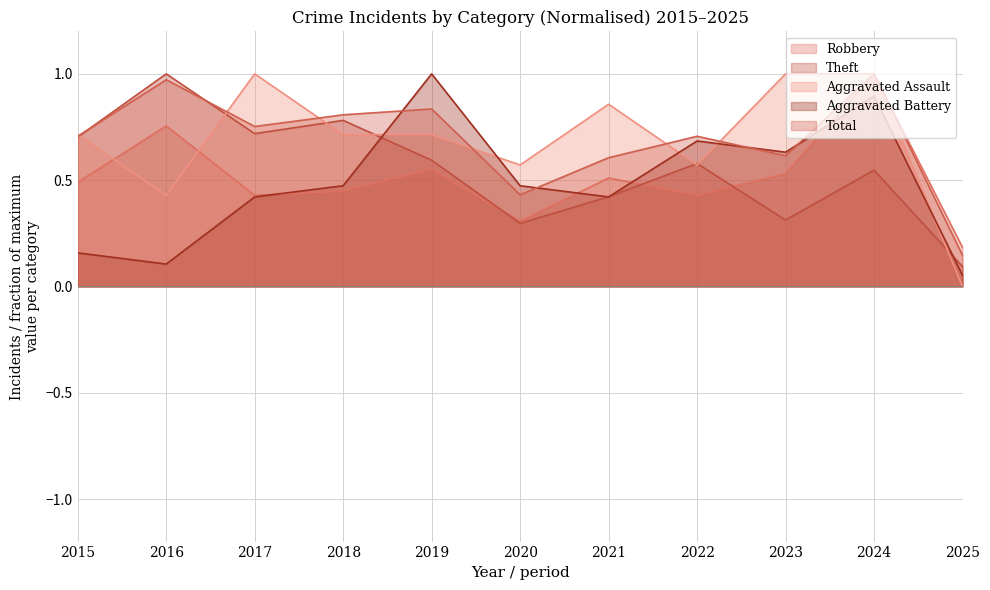

Which has a higher value, 2022 or 2025?

2022